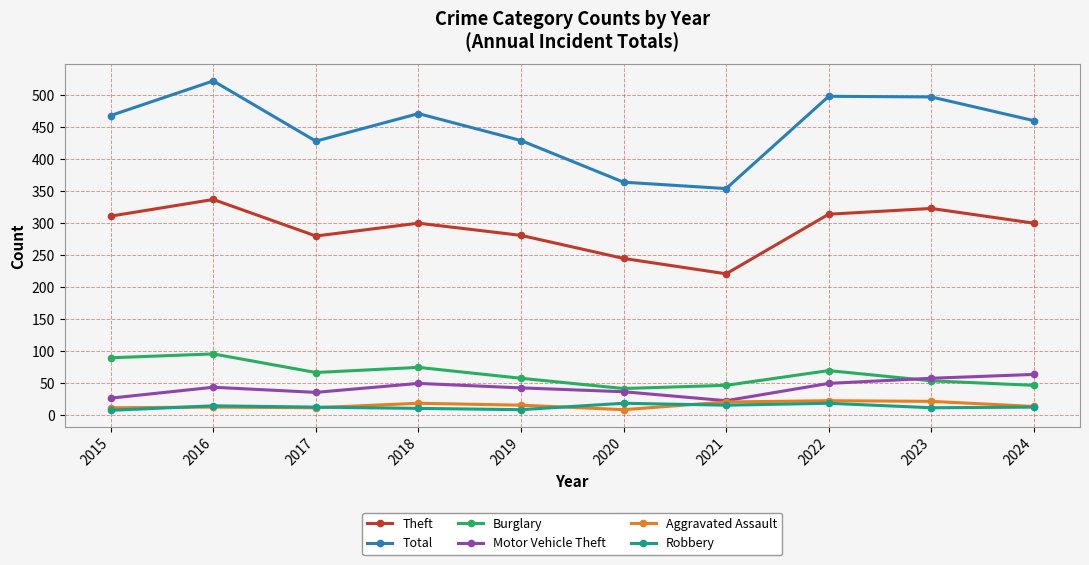

In Total, how many points are higher than both neighbors (excluding endpoints)?

3